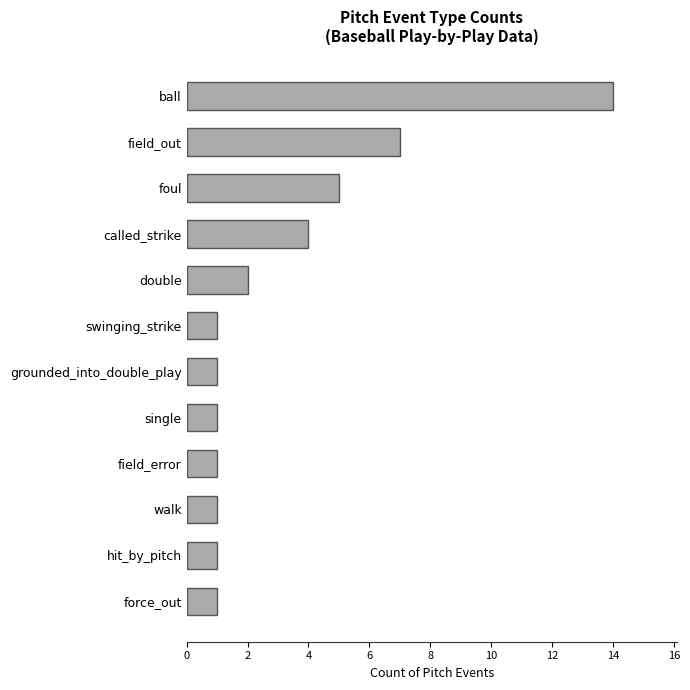

What is the sum of the values at double and called_strike?

6